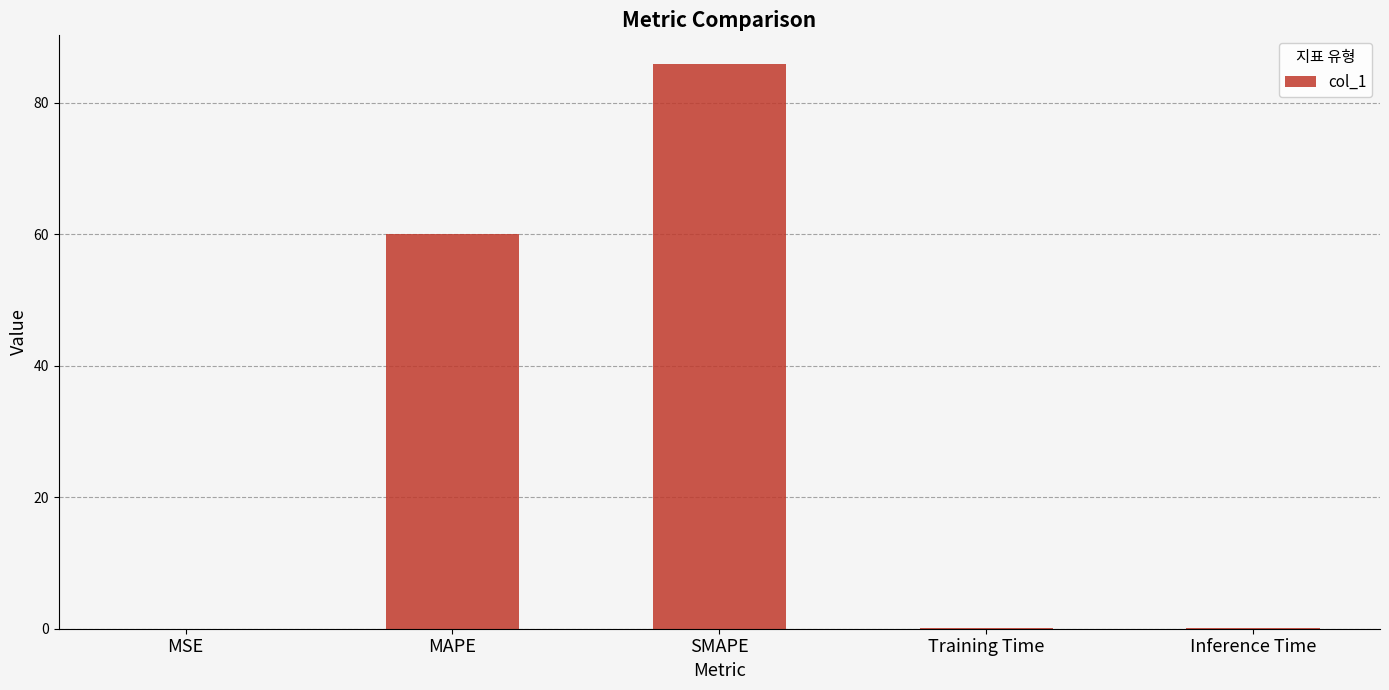

What is the sum of all values?

146.3